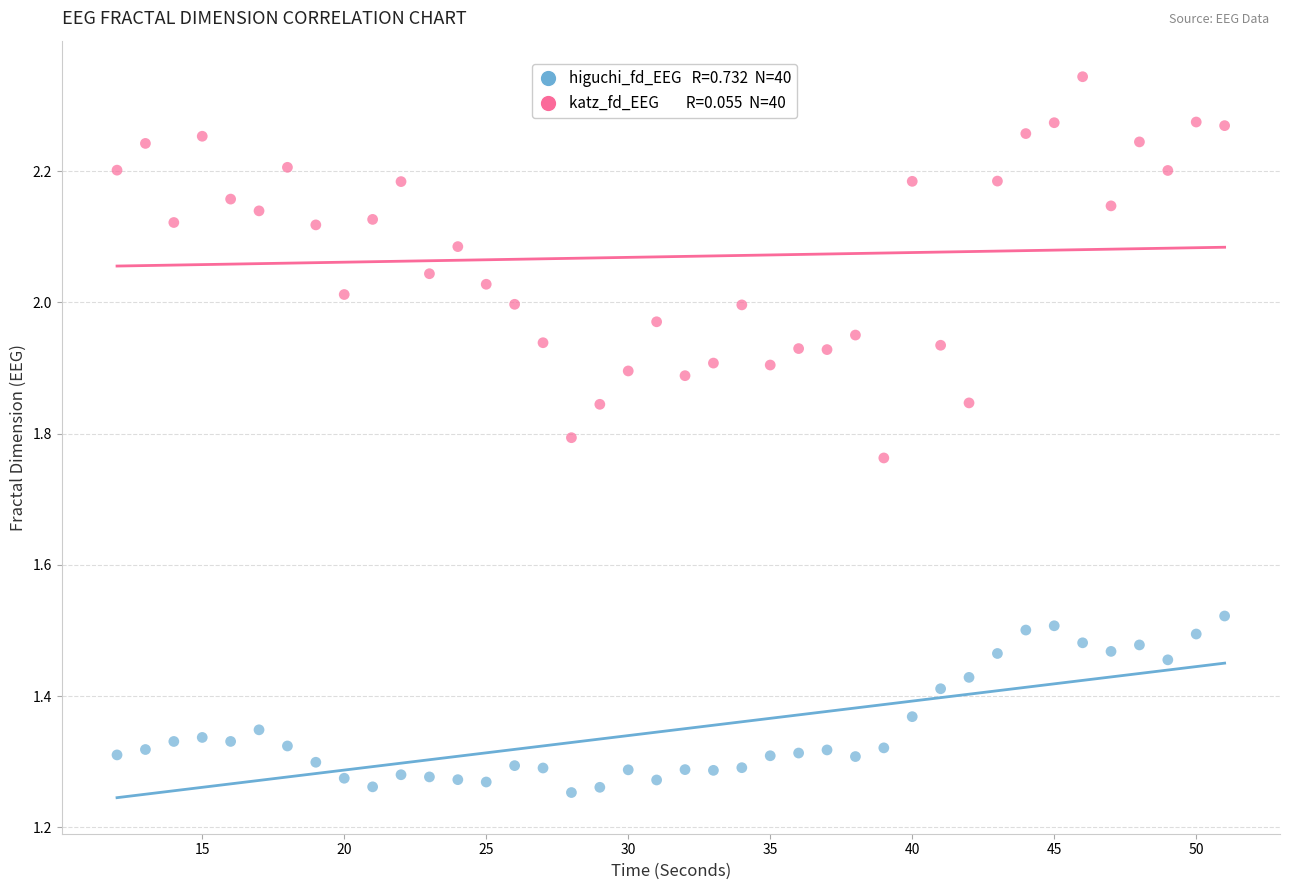

Across all data points, what is the range of Y values (max minus min)?

1.1